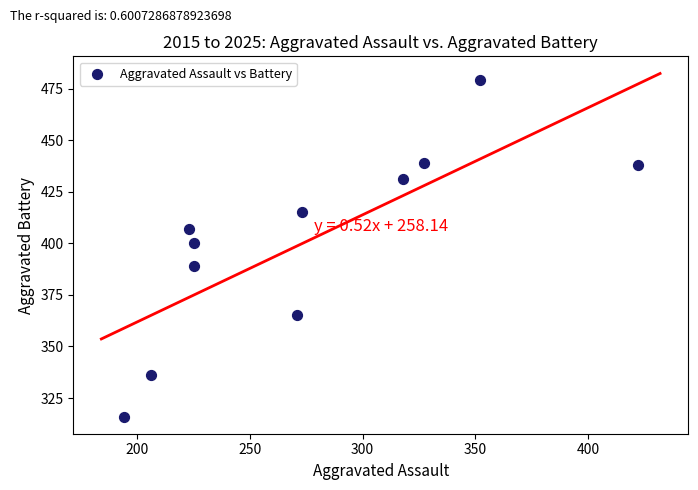

What Y value in the scatter plot is closest to 397?

400